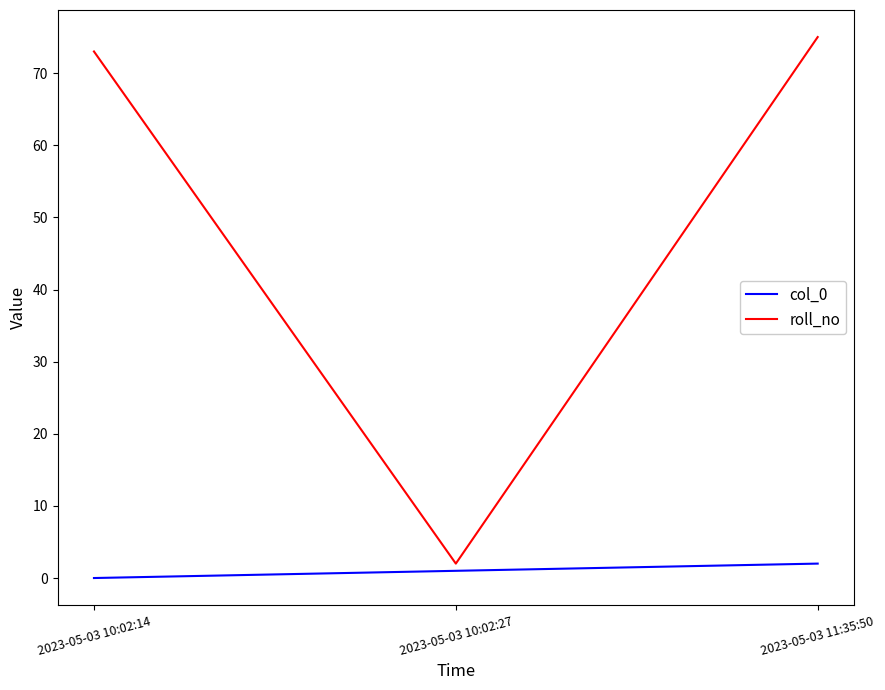

List the labels in order of col_0 value, largest first.

2023-05-03 11:35:50, 2023-05-03 10:02:27, 2023-05-03 10:02:14